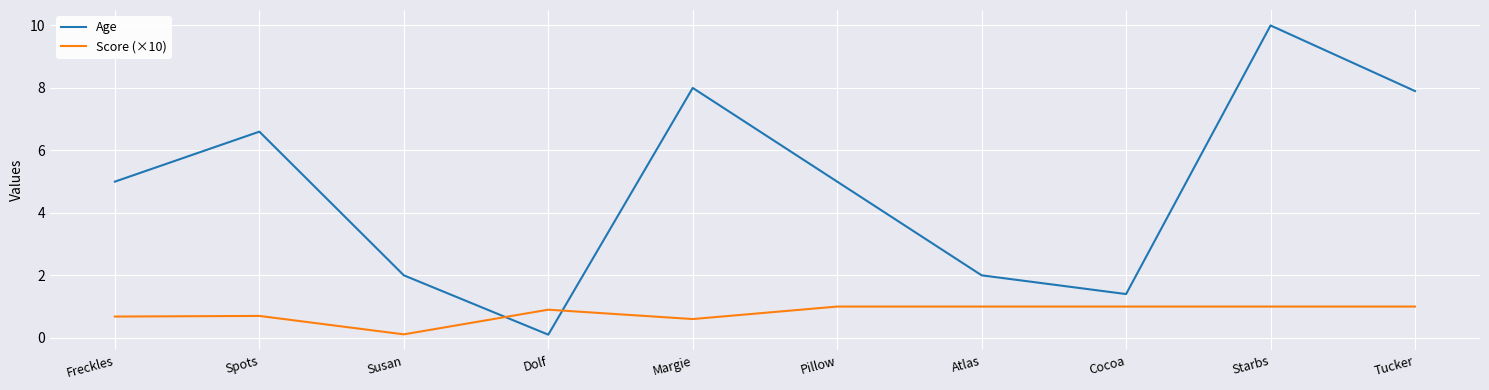

What is the approximate value of Age at Spots?

6.6